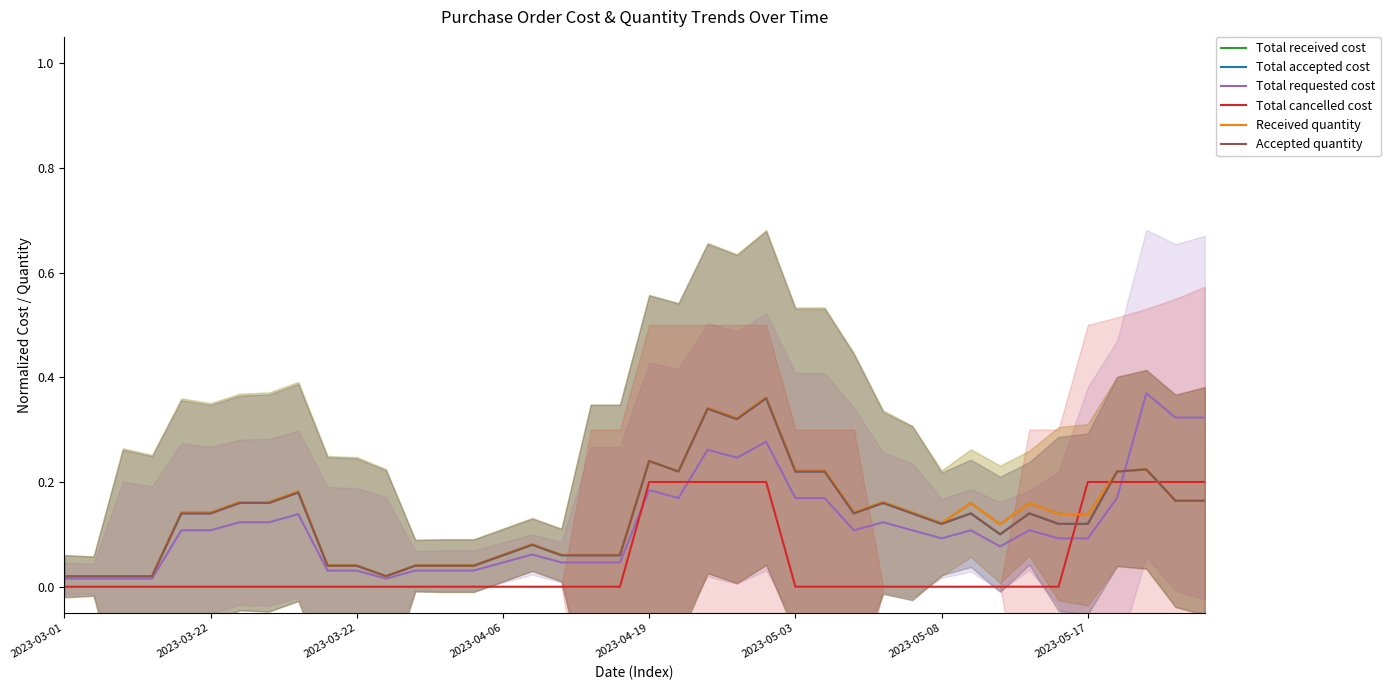

How many distinct data groups are displayed?

6